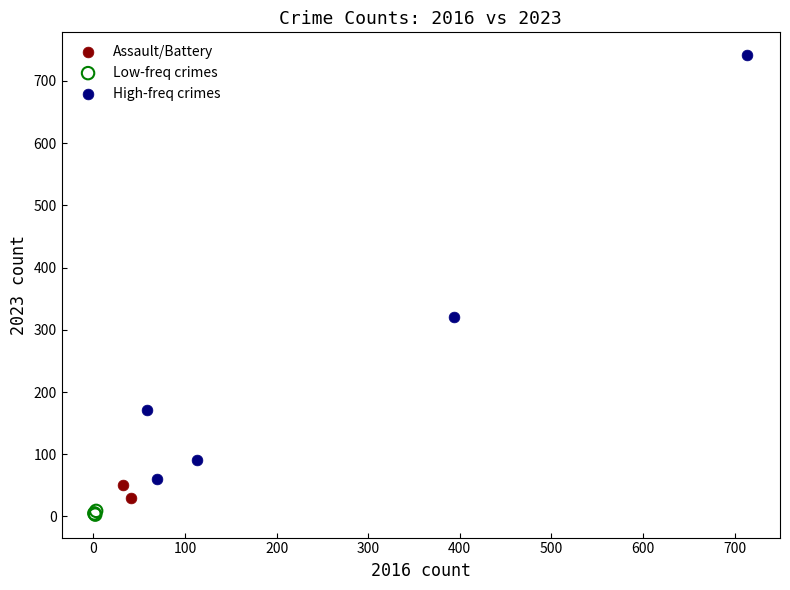

What are all the series names shown in the legend?

Assault/Battery, Low-freq crimes, High-freq crimes